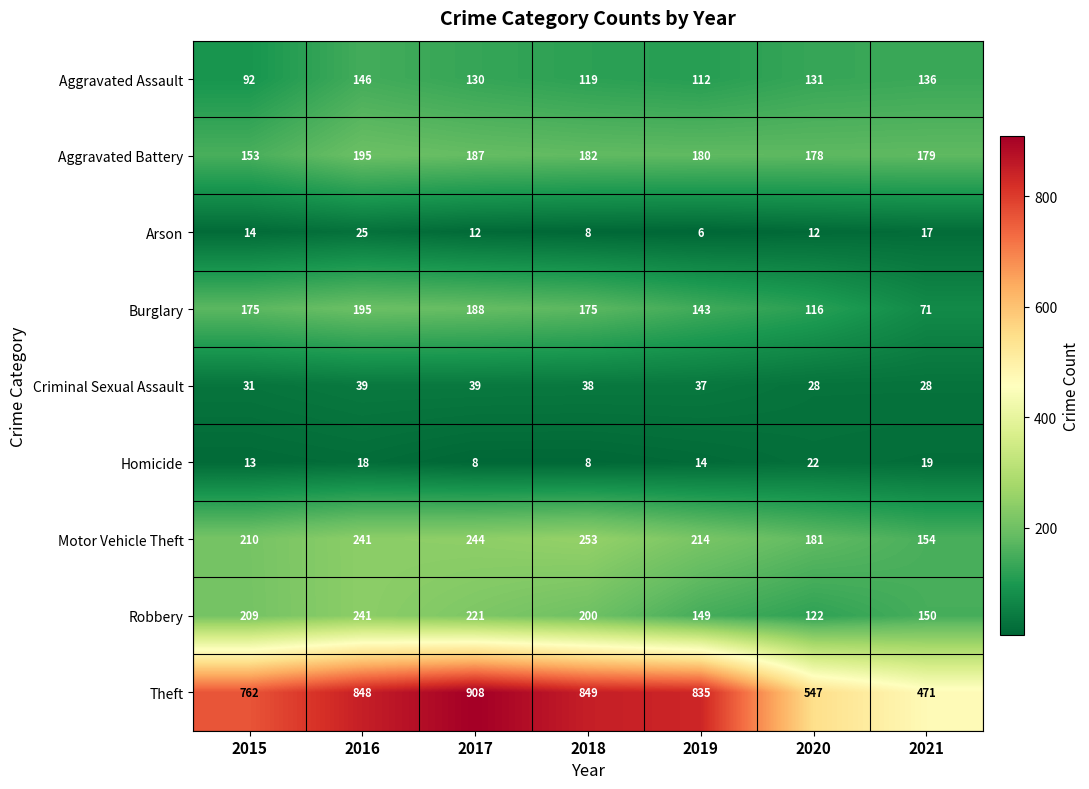

The value of Theft at 2019 is 1093. True or false?

False